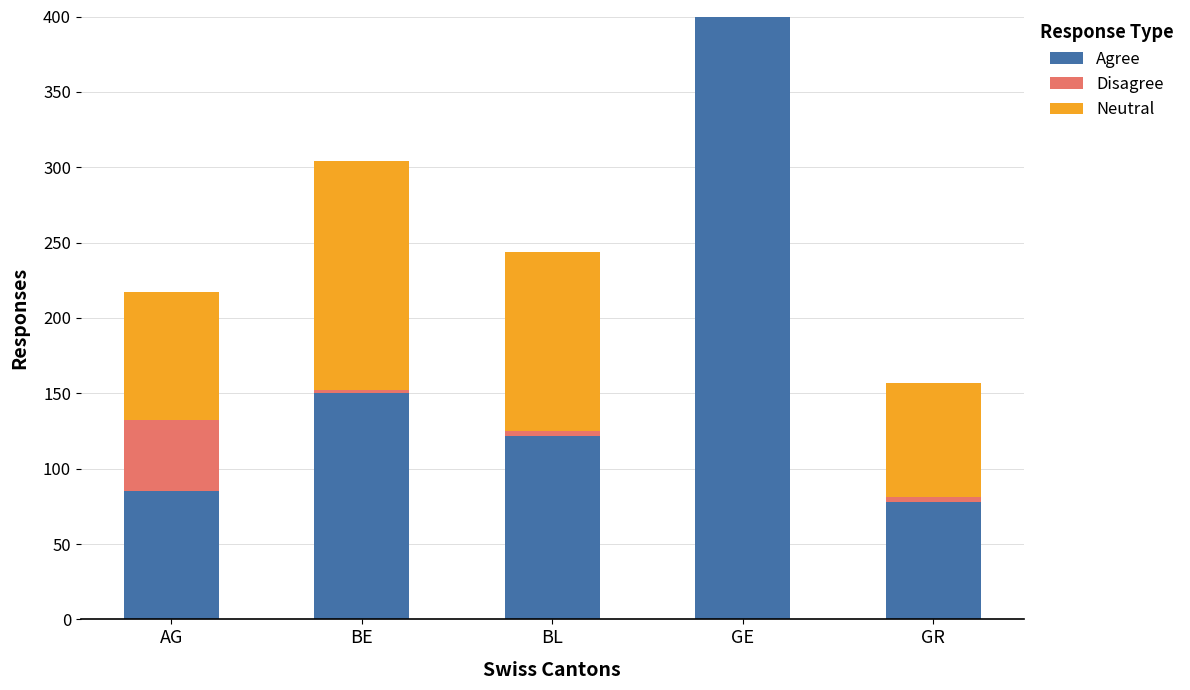

What is the difference between the second highest and second lowest values in the Agree series?

65